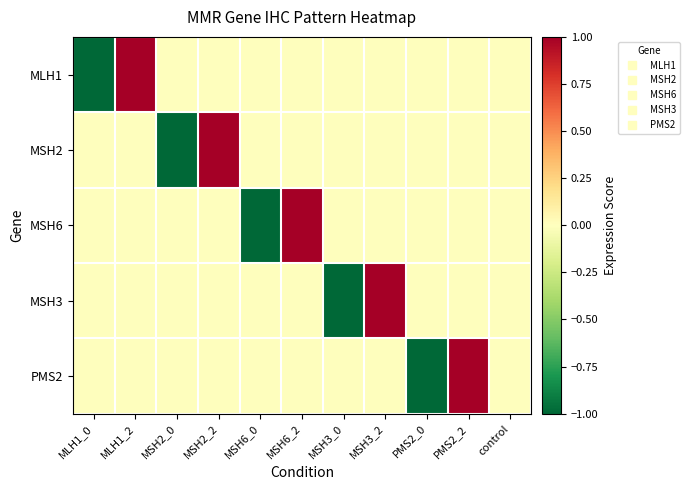

Reading right to left, what are all the values shown in this chart?

MLH1: control=0	PMS2_2=0	PMS2_0=0	MSH3_2=0	MSH3_0=0	MSH6_2=0	MSH6_0=0	MSH2_2=0	MSH2_0=0	MLH1_2=1	MLH1_0=-1
MSH2: control=0	PMS2_2=0	PMS2_0=0	MSH3_2=0	MSH3_0=0	MSH6_2=0	MSH6_0=0	MSH2_2=1	MSH2_0=-1	MLH1_2=0	MLH1_0=0
MSH6: control=0	PMS2_2=0	PMS2_0=0	MSH3_2=0	MSH3_0=0	MSH6_2=1	MSH6_0=-1	MSH2_2=0	MSH2_0=0	MLH1_2=0	MLH1_0=0
MSH3: control=0	PMS2_2=0	PMS2_0=0	MSH3_2=1	MSH3_0=-1	MSH6_2=0	MSH6_0=0	MSH2_2=0	MSH2_0=0	MLH1_2=0	MLH1_0=0
PMS2: control=0	PMS2_2=1	PMS2_0=-1	MSH3_2=0	MSH3_0=0	MSH6_2=0	MSH6_0=0	MSH2_2=0	MSH2_0=0	MLH1_2=0	MLH1_0=0